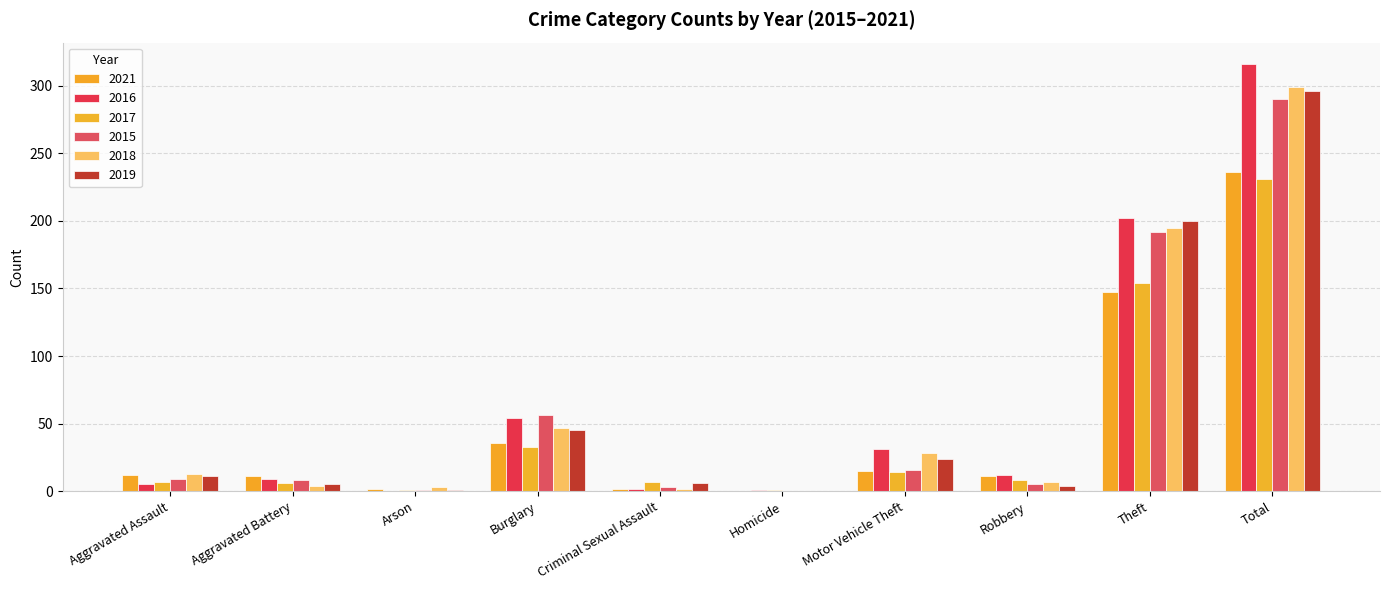

Does the chart contain stacked bars?

No